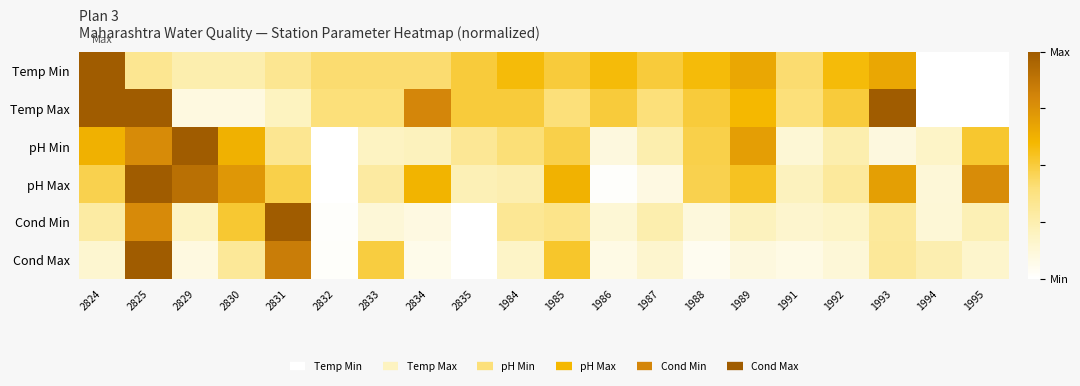

At 1994, list the series in order from smallest to largest.

Temp Min, Temp Max, pH Max, Cond Min, pH Min, Cond Max